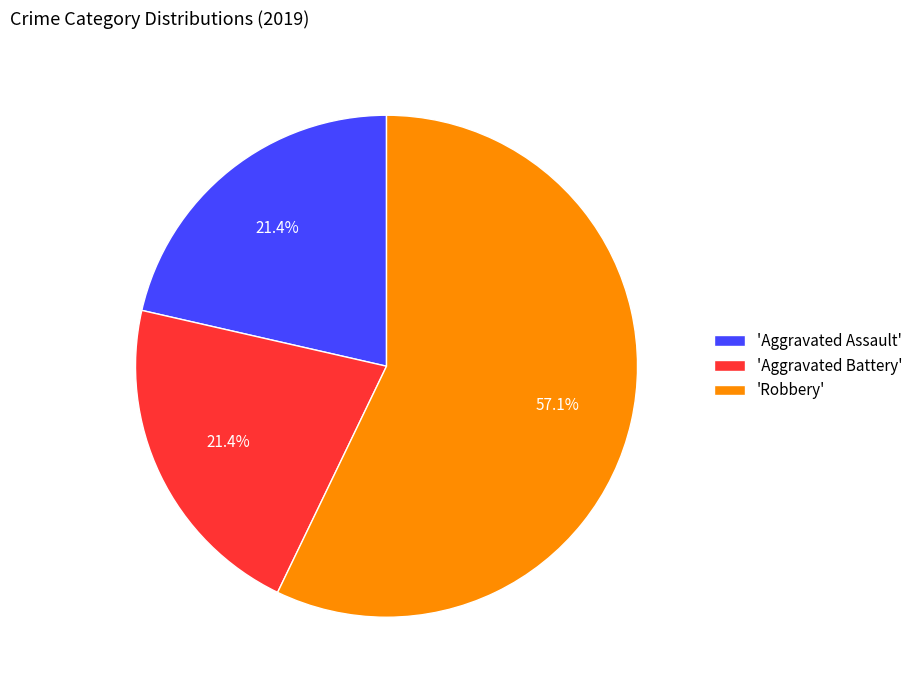

Between 'Aggravated Battery' and 'Robbery', which is larger?

'Robbery'